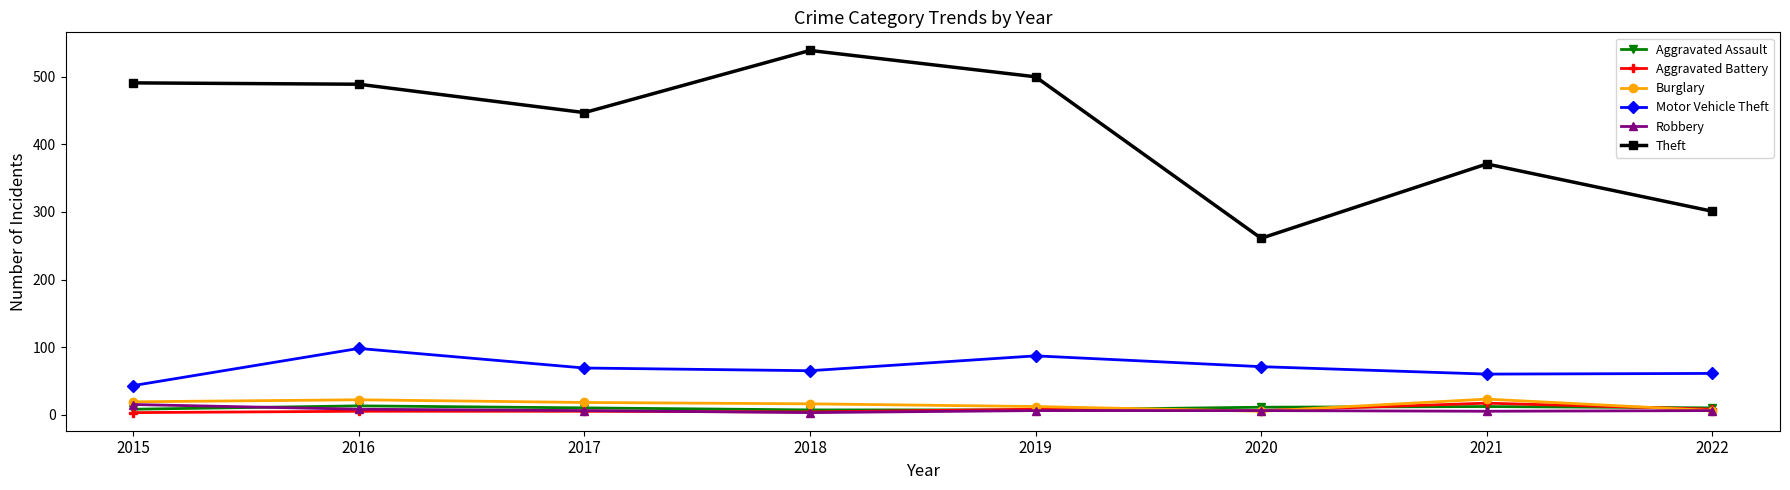

What value does the Robbery series have at 2017?

6